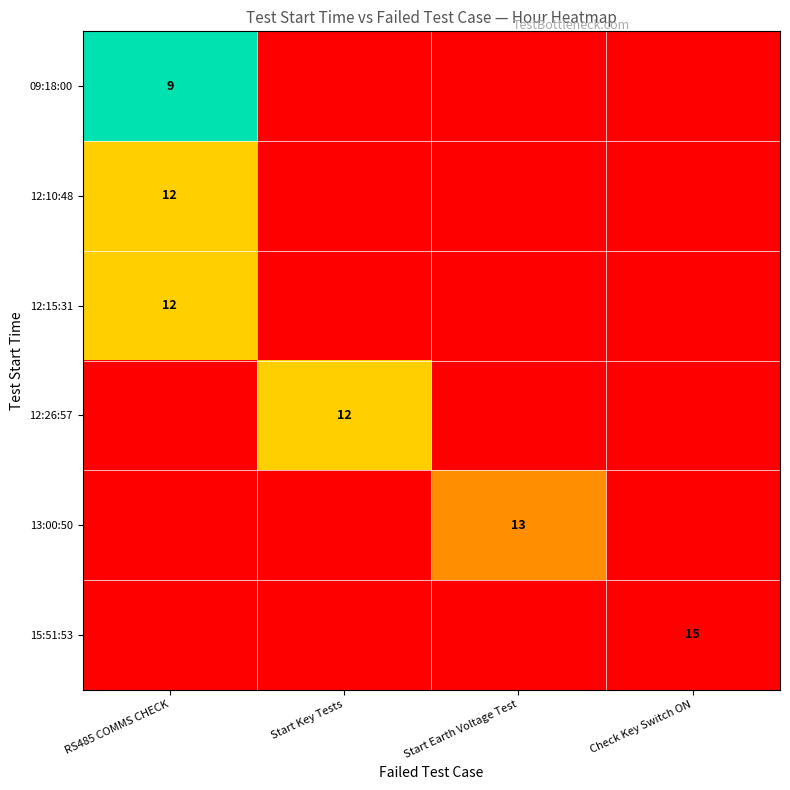

The value of 13:00:50 at Start Earth Voltage Test is 13. True or false?

True